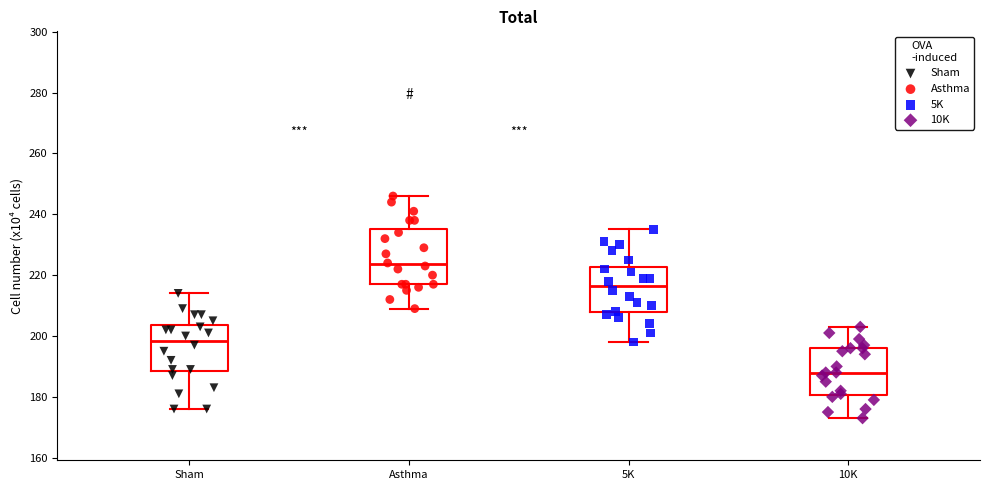

Which box's median line is the highest?

Asthma